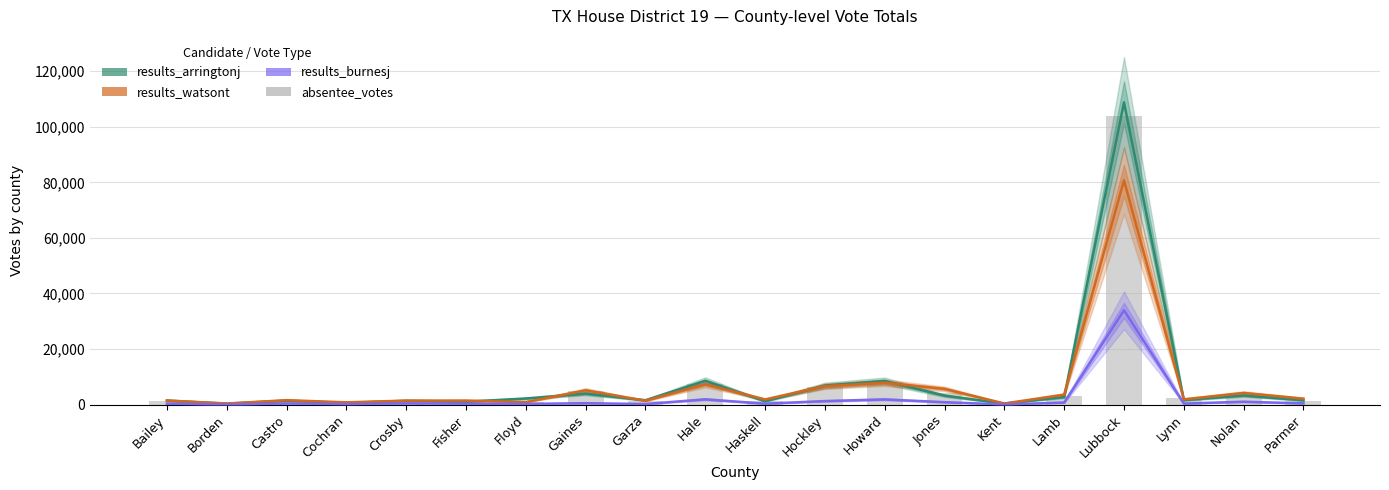

Between Garza and Hockley, which is larger?

Hockley